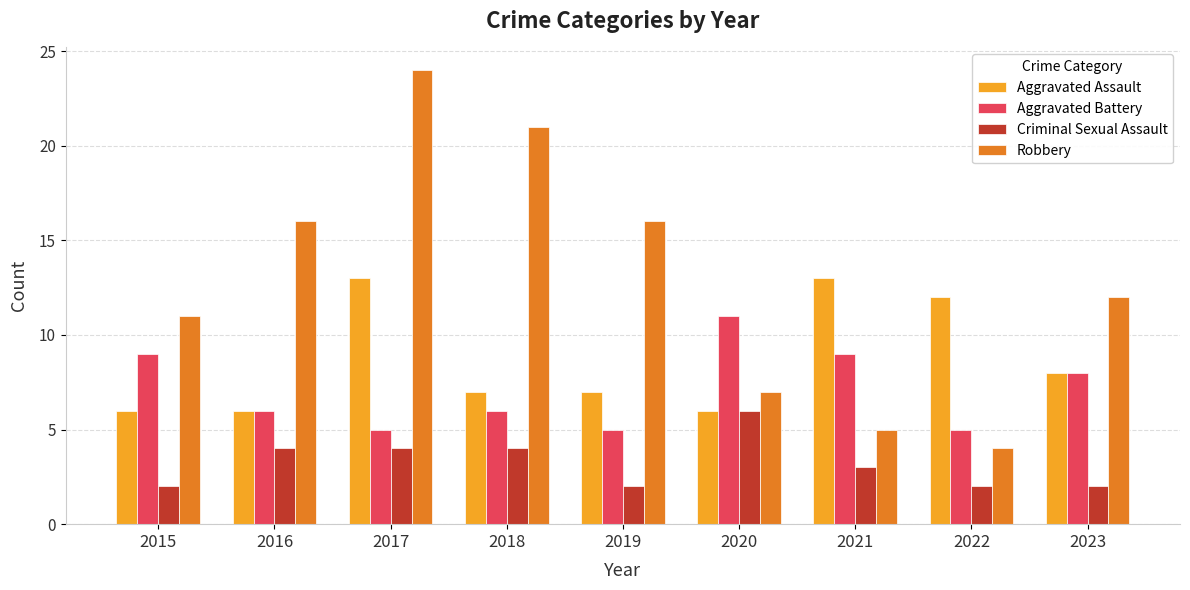

What is the lowest value of the Robbery series?

4